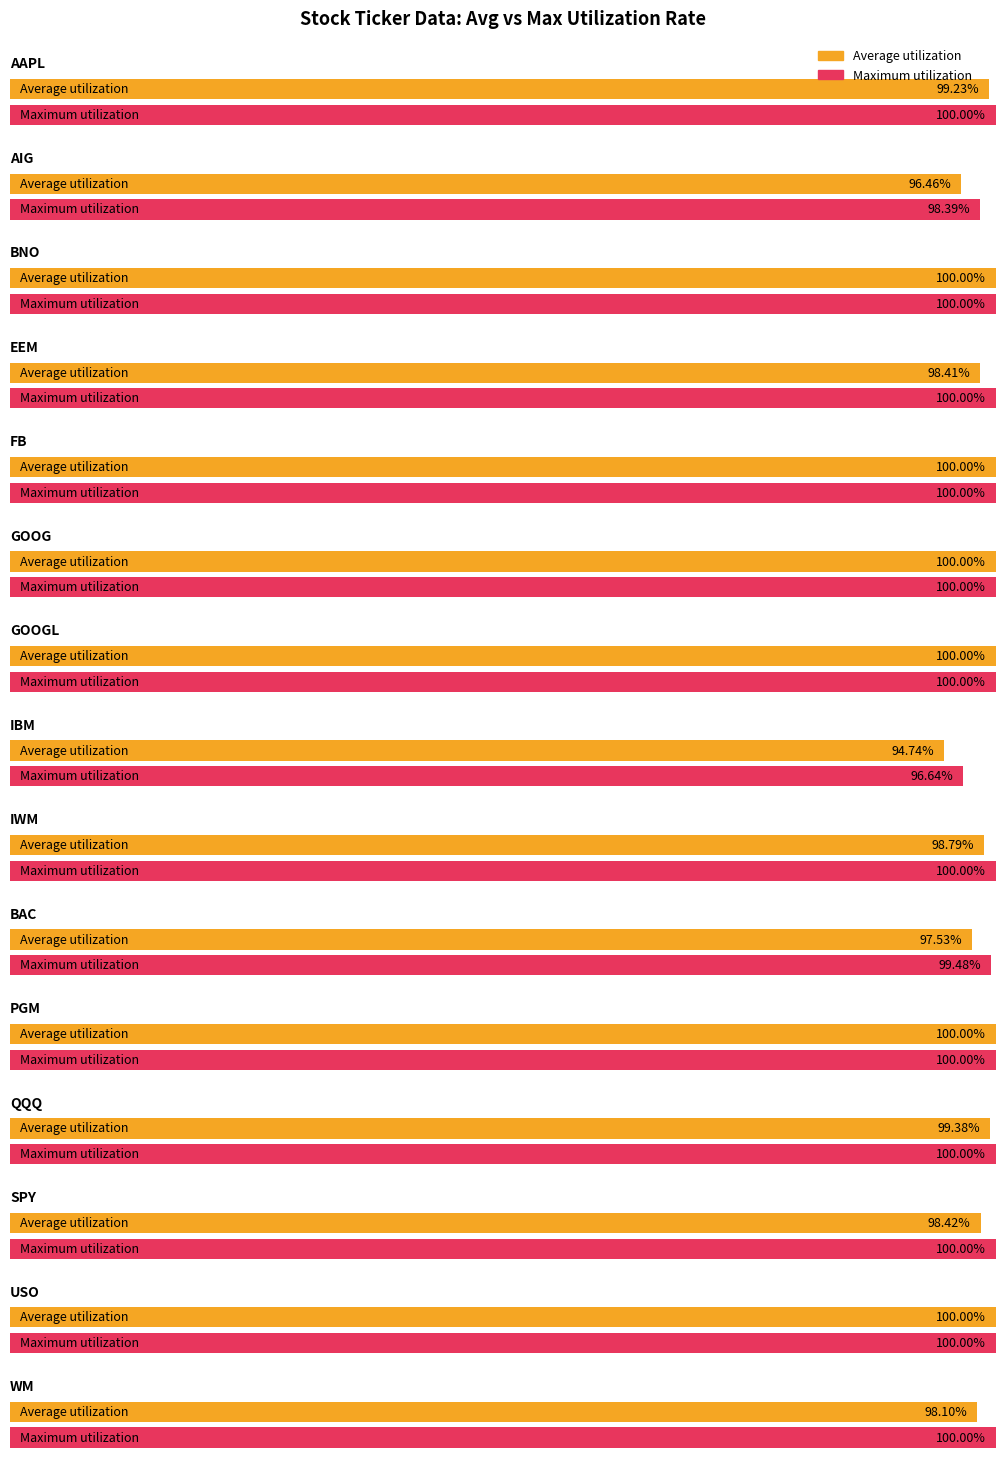

What is the label of the 15th bar from the left?

WM